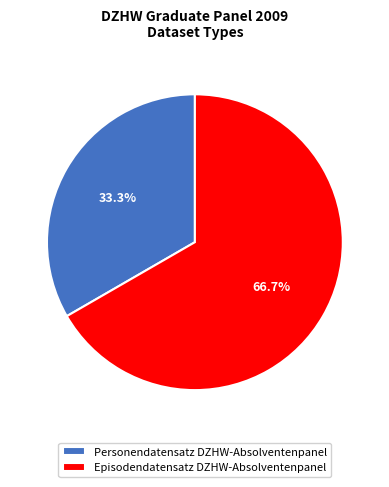

How many segments does this pie chart have?

2